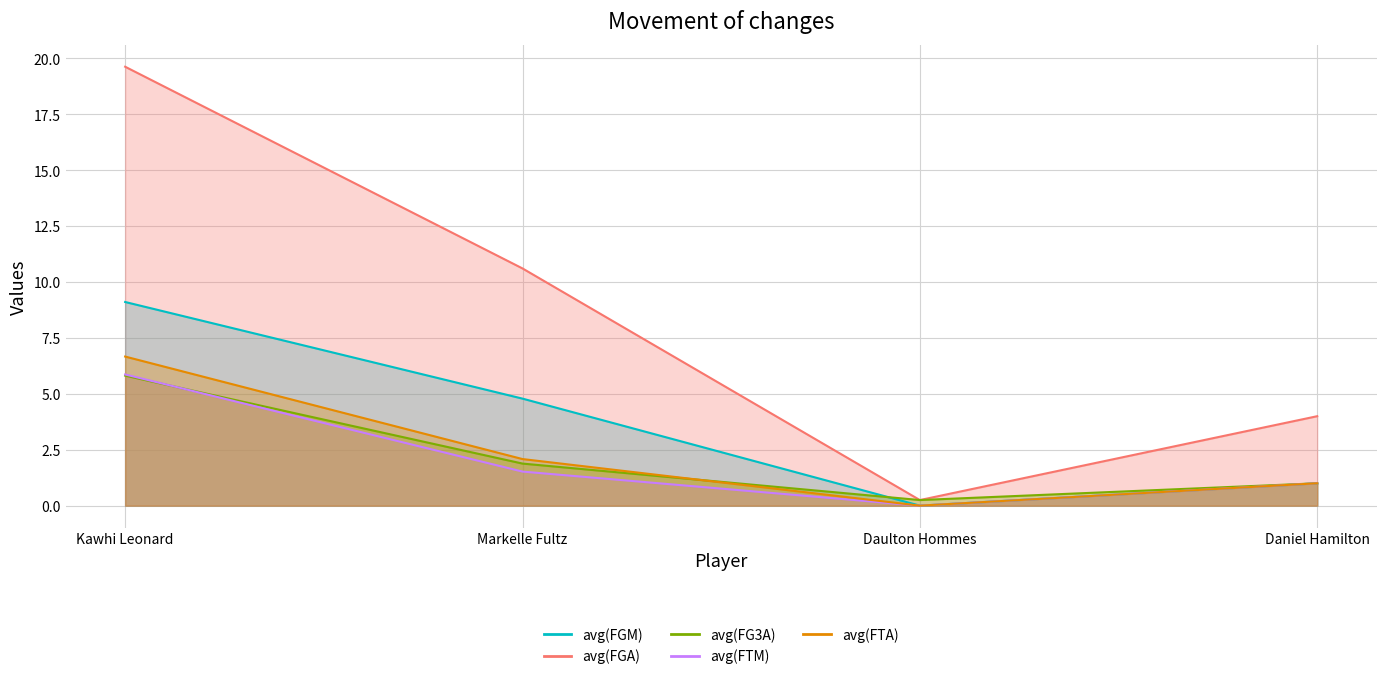

What is the label of the 1st point from the right?

Daniel Hamilton